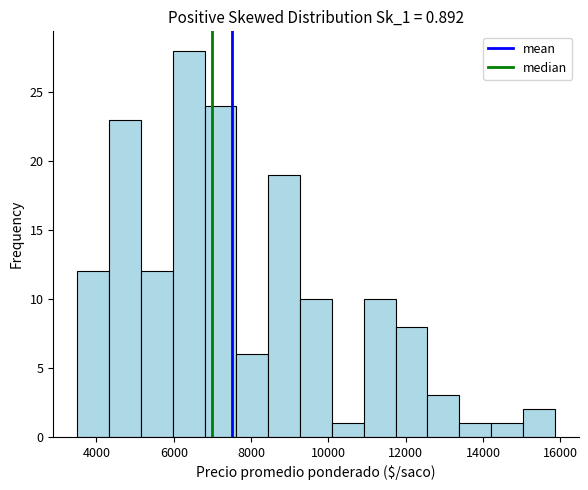

Reading left to right, list every bar in this chart as the range it spans on the x-axis followed by its height. Neither the bar edges nor the heights are printed on the chart, so give them approximately, as read against the axes.

3600 to 4400: 12
4400 to 5200: 23
5200 to 6000: 12
6000 to 6800: 28
6800 to 7600: 24
7600 to 8400: 6
8400 to 9200: 19
9200 to 10000: 10
10000 to 11000: 1
11000 to 11800: 10
11800 to 12600: 8
12600 to 13400: 3
13400 to 14200: 1
14200 to 15000: 1
15000 to 15800: 2